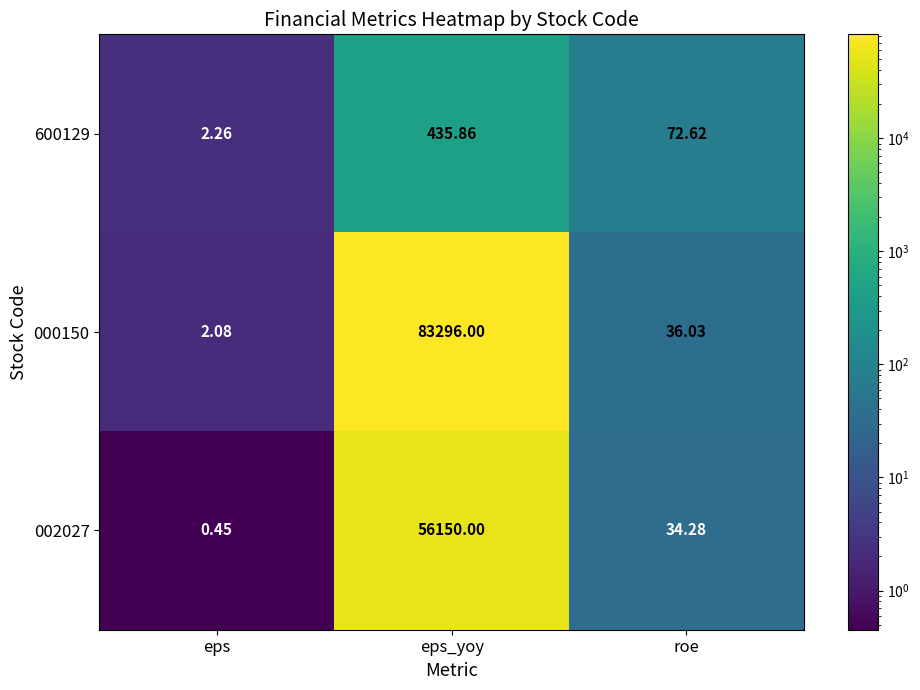

Is the value of 000150 at eps_yoy greater than the value of 002027 at roe?

Yes